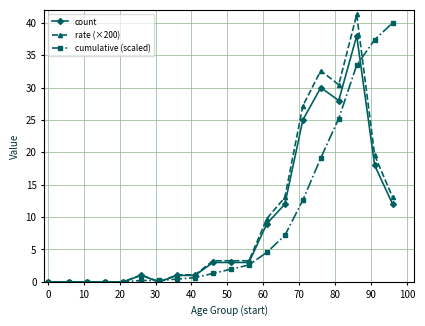

What is the value of the rate (×200) point at the 8th from the left?

1.1